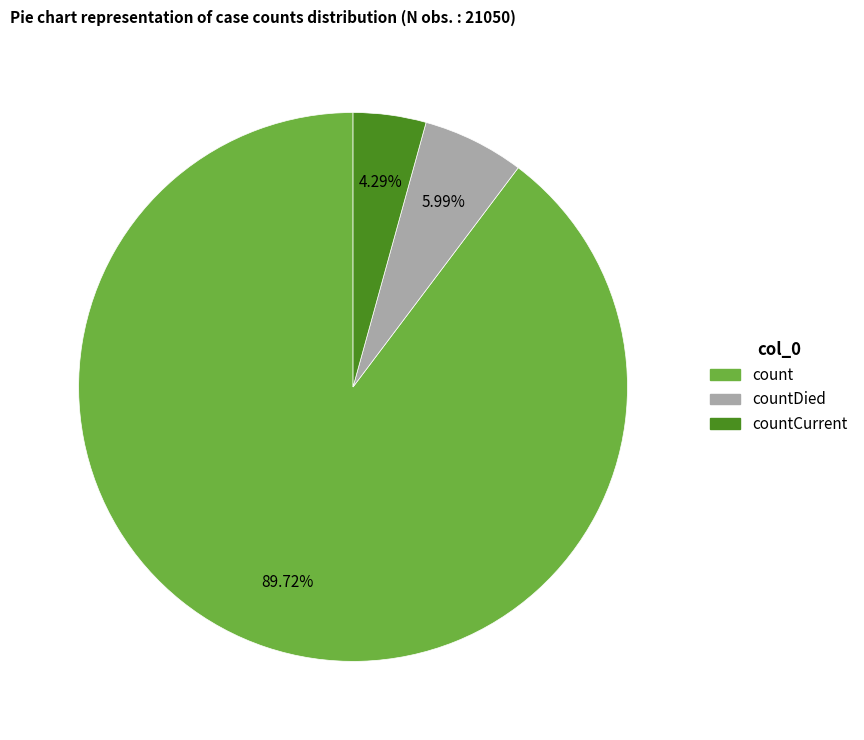

Does any single category account for the majority?

Yes